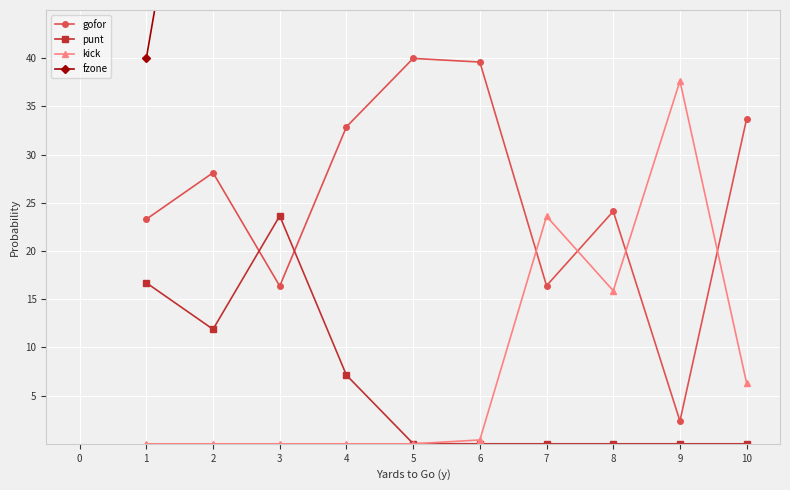

How many data points does each series have?

10